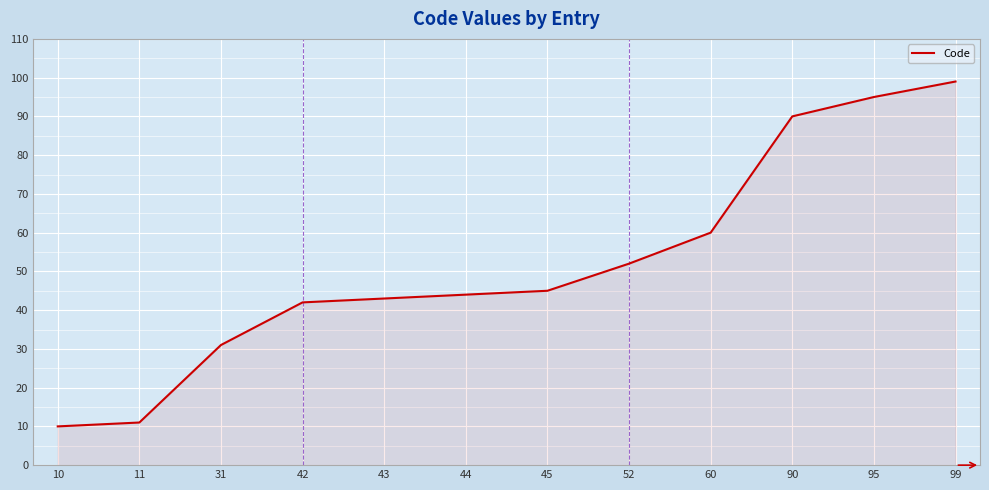

Rank the categories by value from highest to lowest.

99, 95, 90, 60, 52, 45, 44, 43, 42, 31, 11, 10